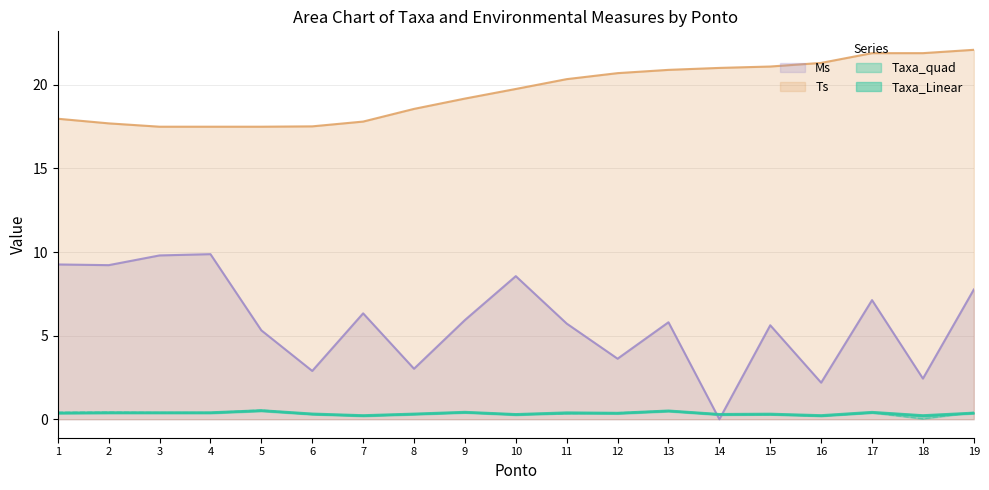

Rank the series at 9 from highest to lowest value.

Ts, Ms, Taxa_Linear, Taxa_quad